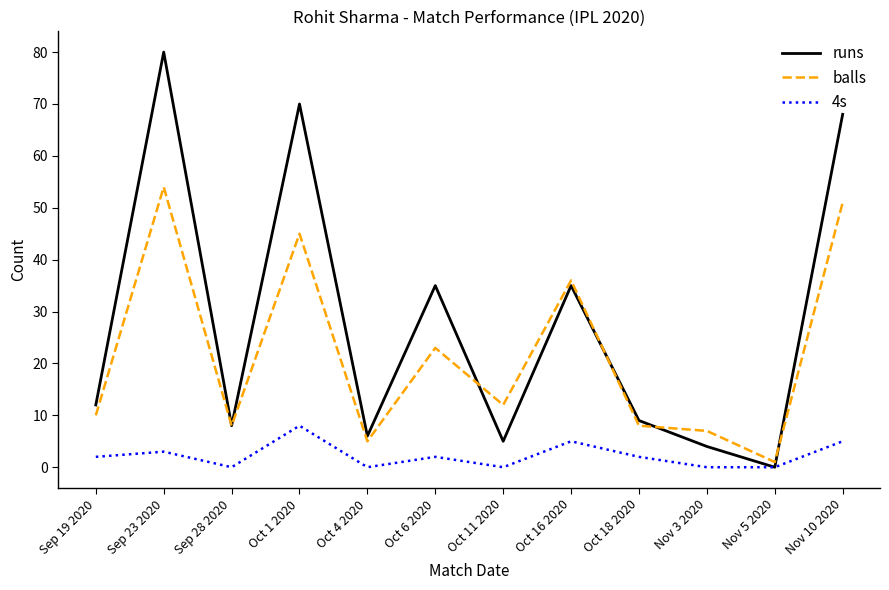

The balls series shows 10 at Sep 19 2020. True or false?

True